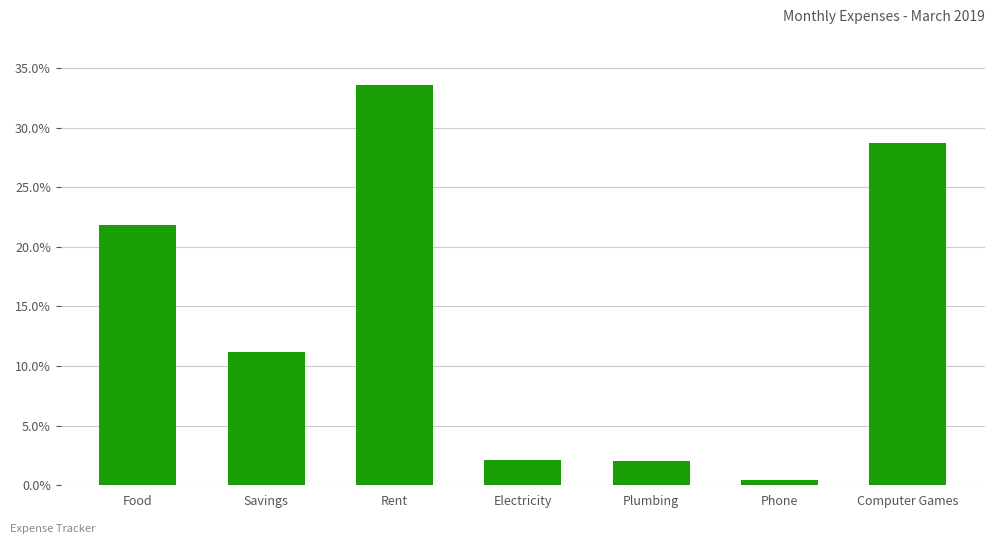

What is the ratio of the value at Plumbing to the value at Rent?

0.1